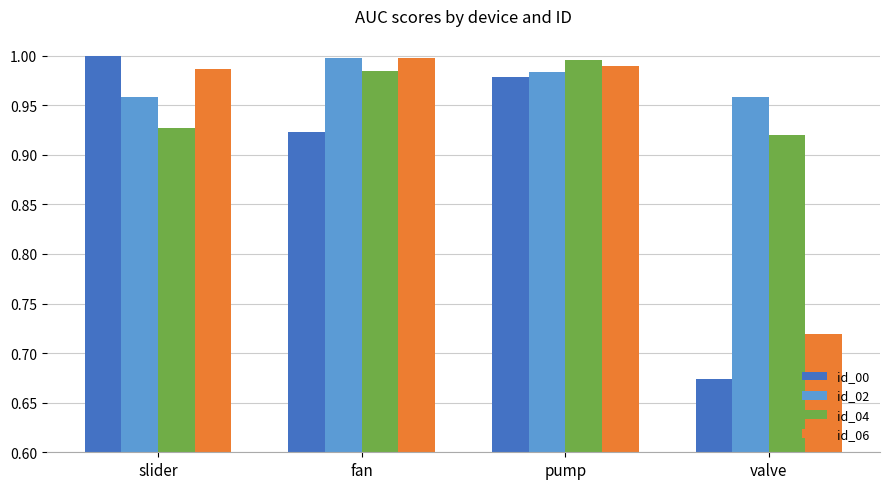

Is the value of id_02 at fan greater than the value of id_04 at fan?

Yes